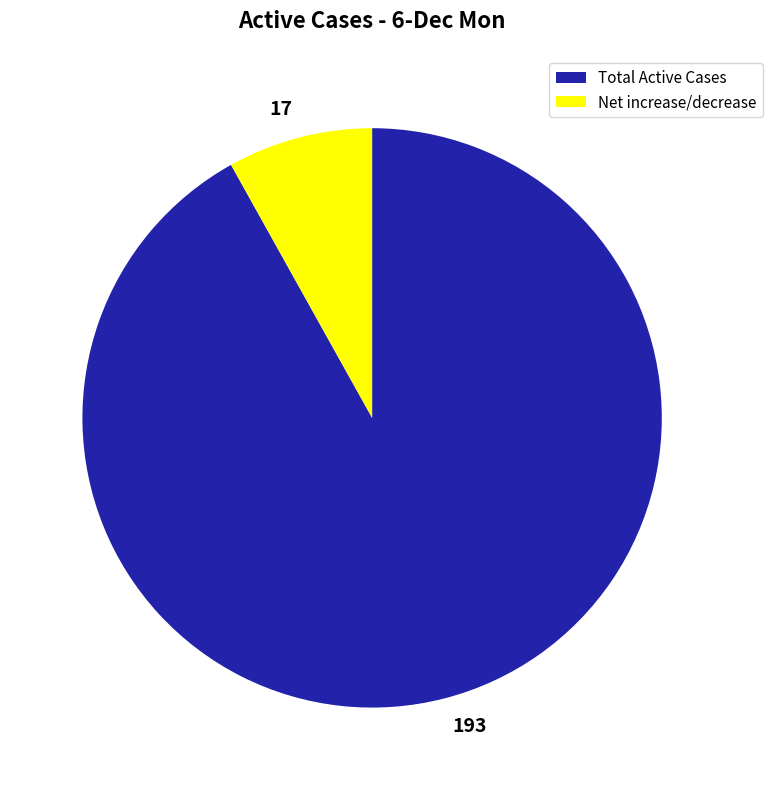

Rank the categories by value from lowest to highest.

Net increase/decrease, Total Active Cases